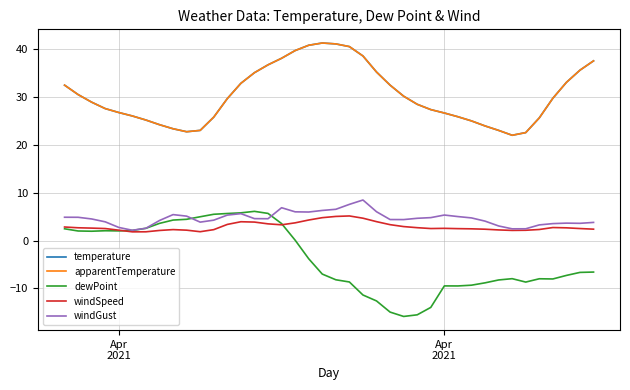

Does the chart display data point markers on the line(s)?

No